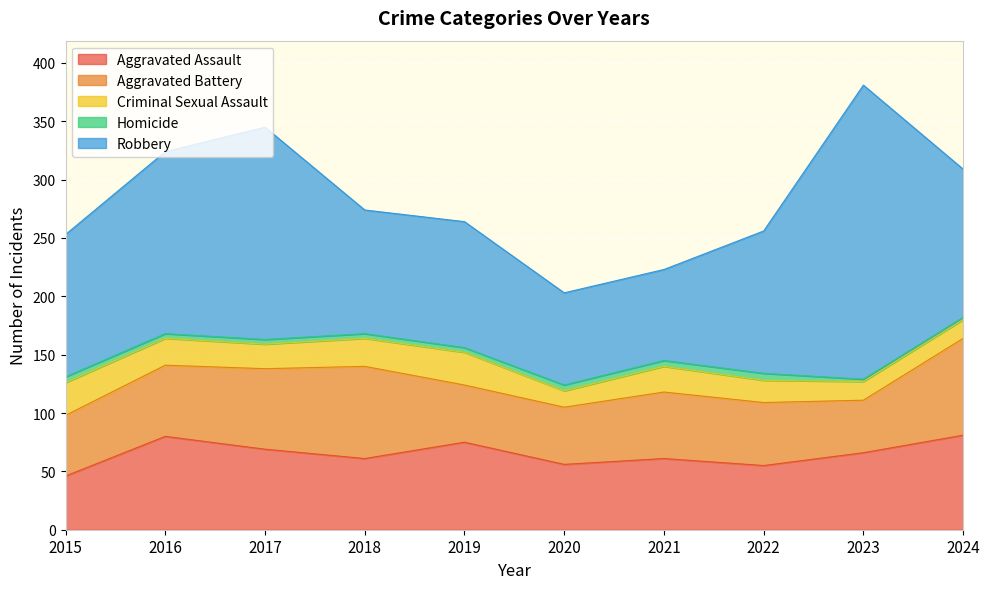

True or false: Aggravated Battery and Criminal Sexual Assault cross at least once.

False